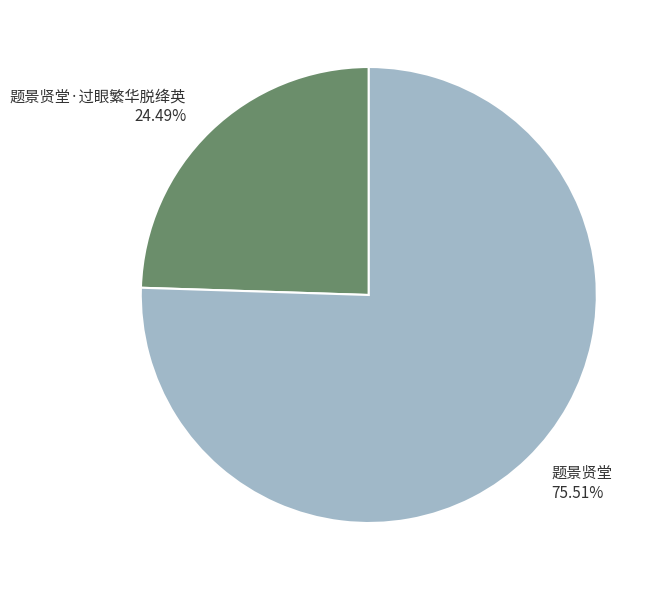

Is 题景贤堂·过眼繁华脱绛英 the majority of the pie?

No